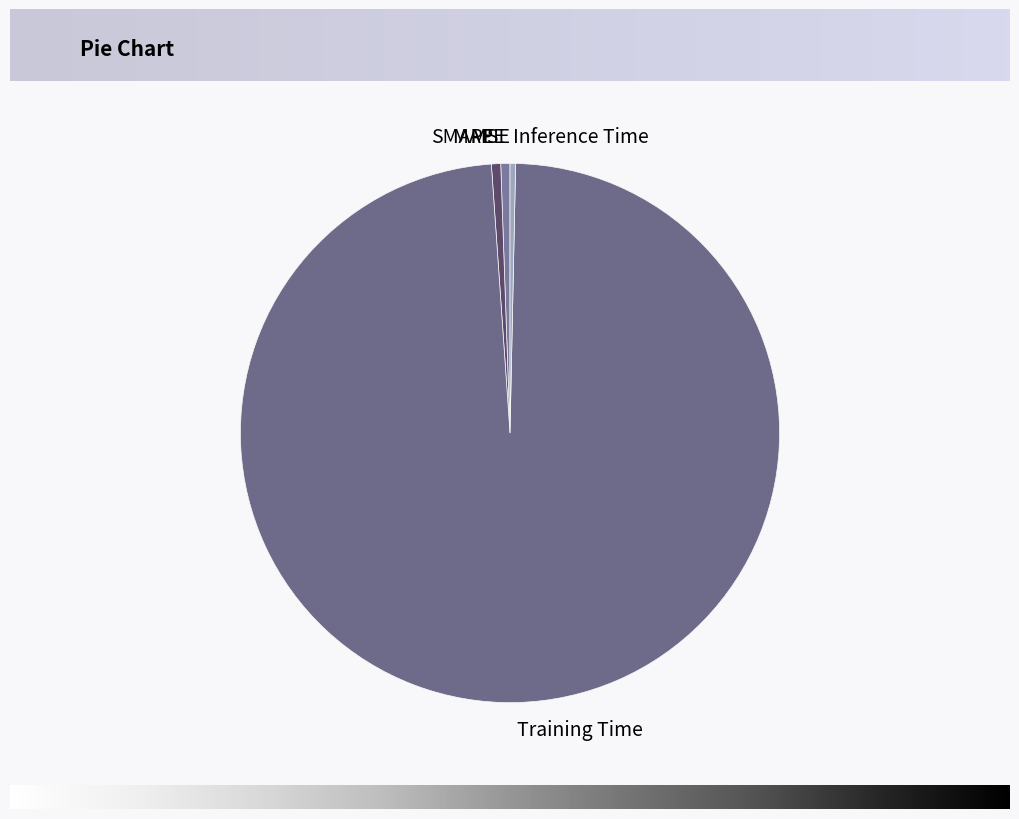

Is it true that Training Time is 99% of the pie?

True